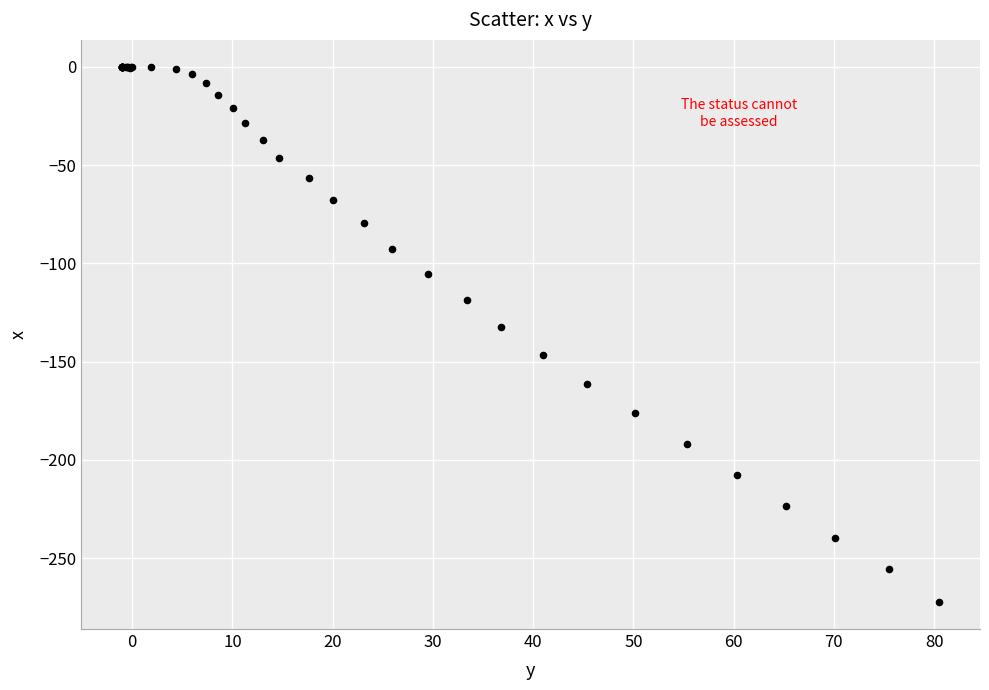

What Y value in the scatter plot is closest to -136?

-132.5